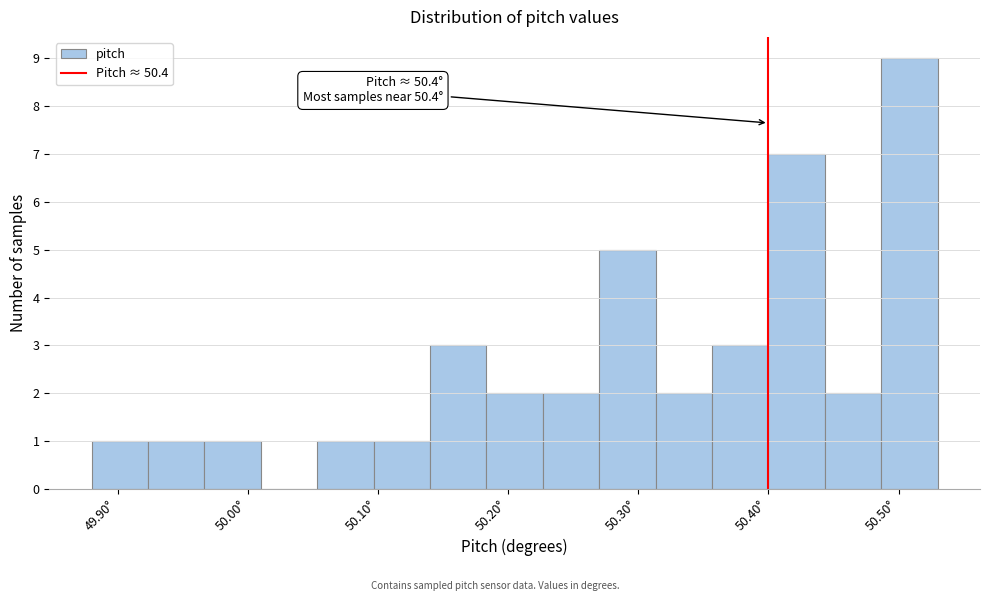

Over which range of the x-axis is the bar tallest?

50.49 to 50.53